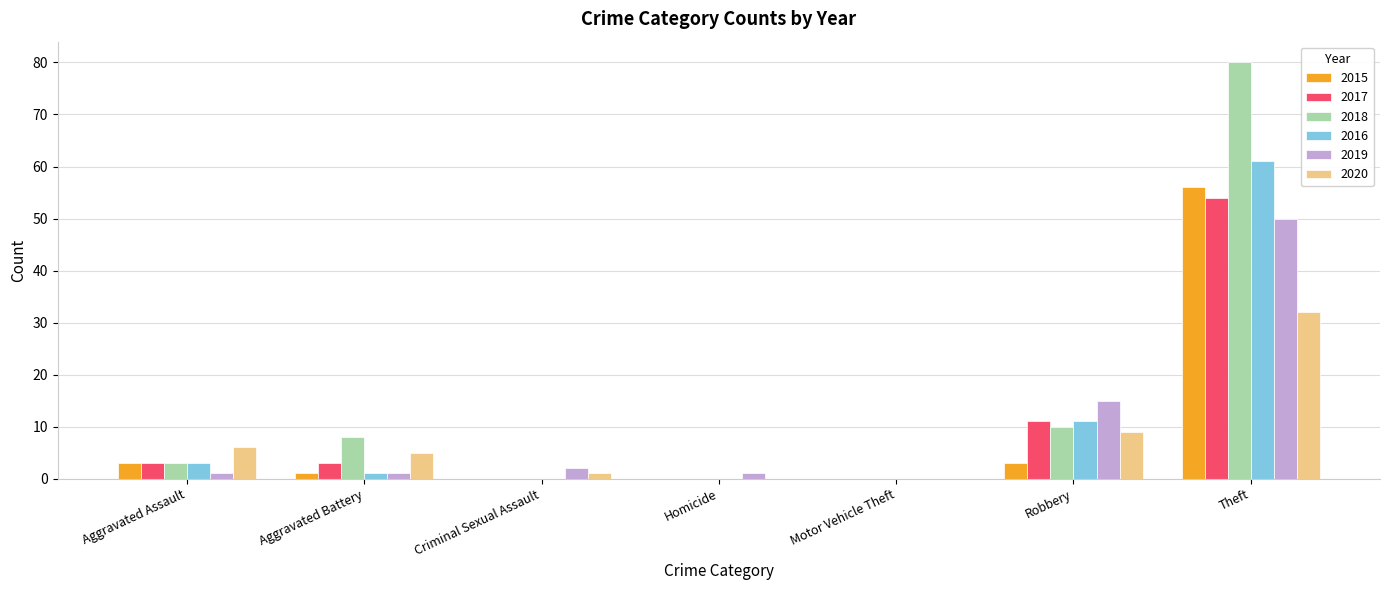

What are all the series names shown in the legend?

2015, 2017, 2018, 2016, 2019, 2020